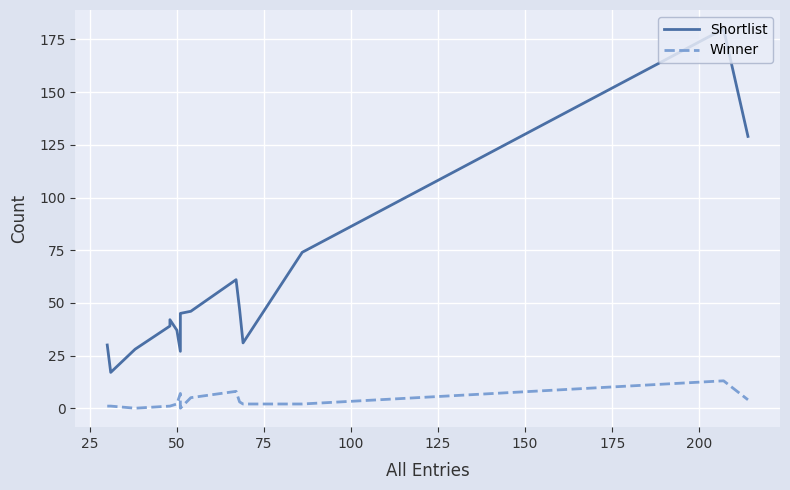

What is the label of the 11th point from the right?

100